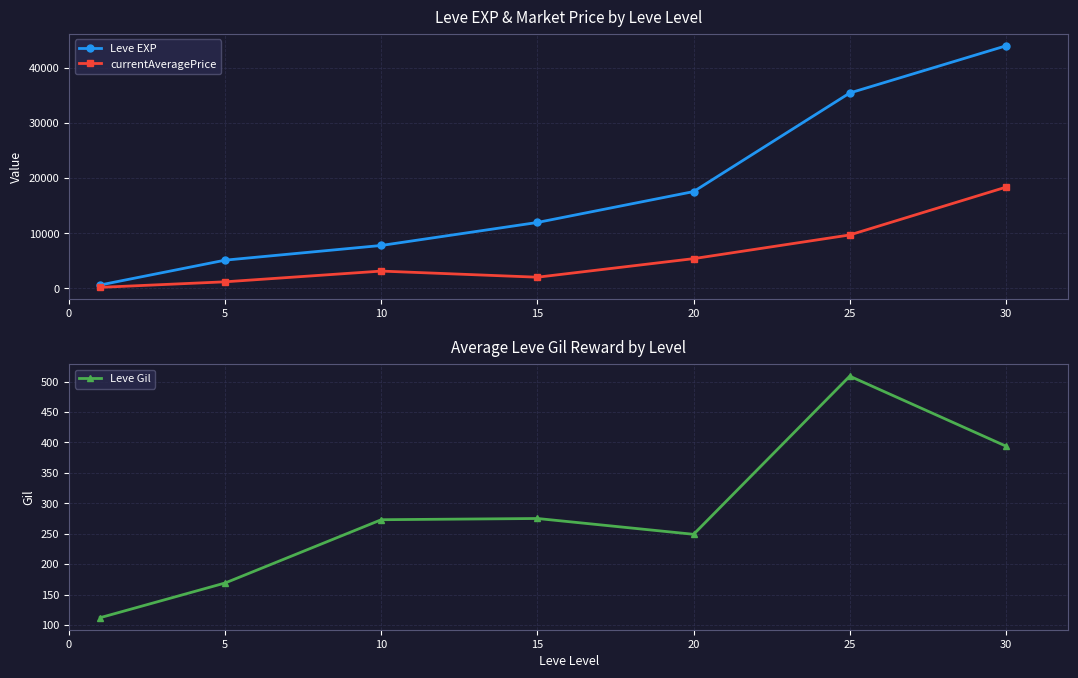

Reading right to left, list all the values displayed in this chart.

Leve EXP: 43994	35446	17568	11967	7797	5132	630
currentAveragePrice: 18365	9702	5406	2040	3149	1205	201
Leve Gil: 394	509	249	275	273	169	112